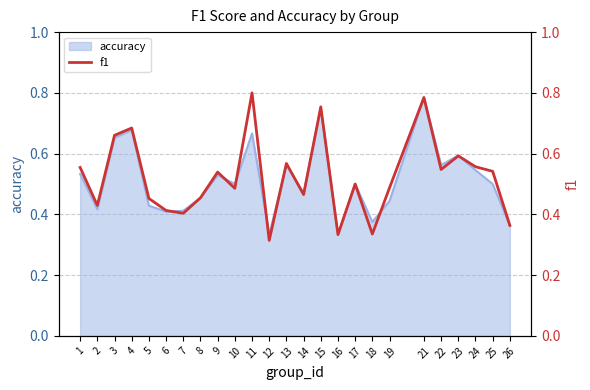

How many points are lower than both their immediate neighbors (excluding endpoints)?

8